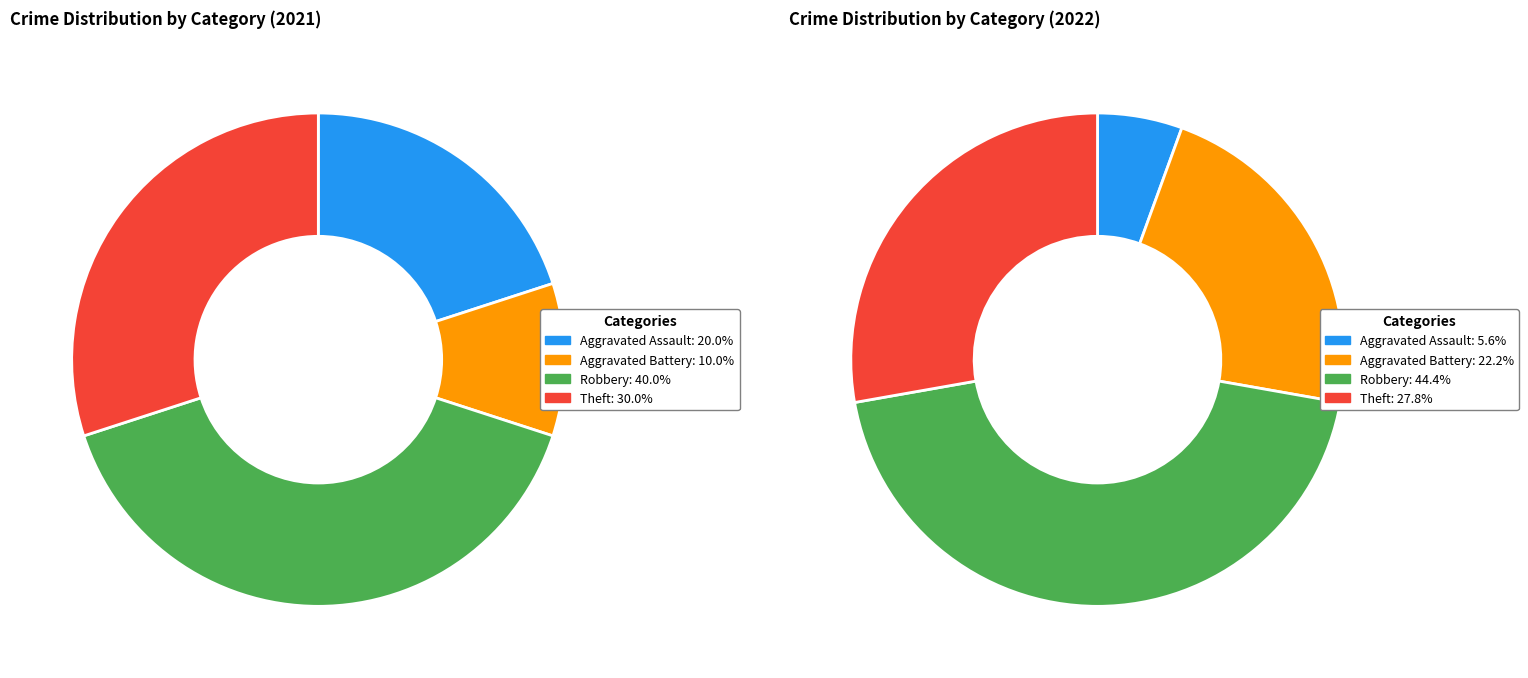

Rank the series by their average value, from lowest to highest.

values_2021, values_2022